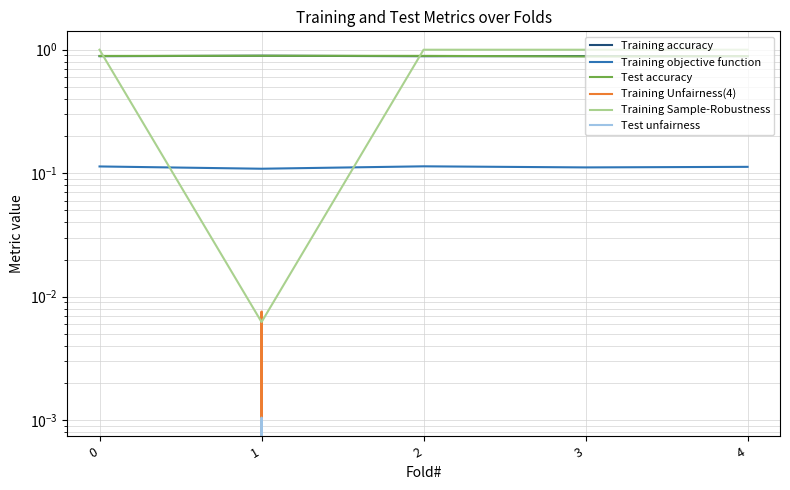

Does the chart display data point markers on the line(s)?

No